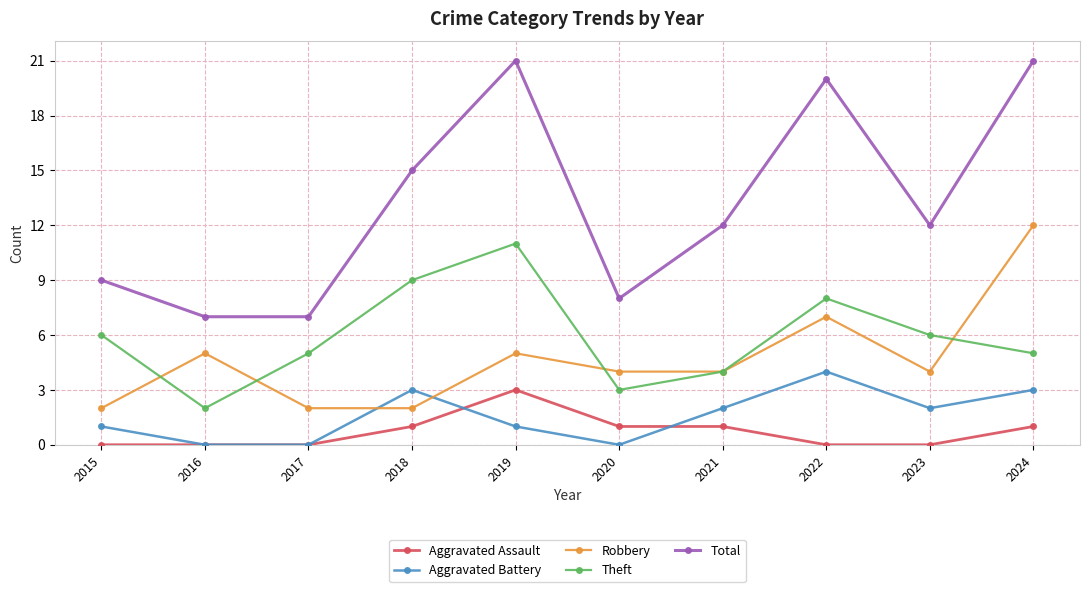

How many series are shown in this chart?

5